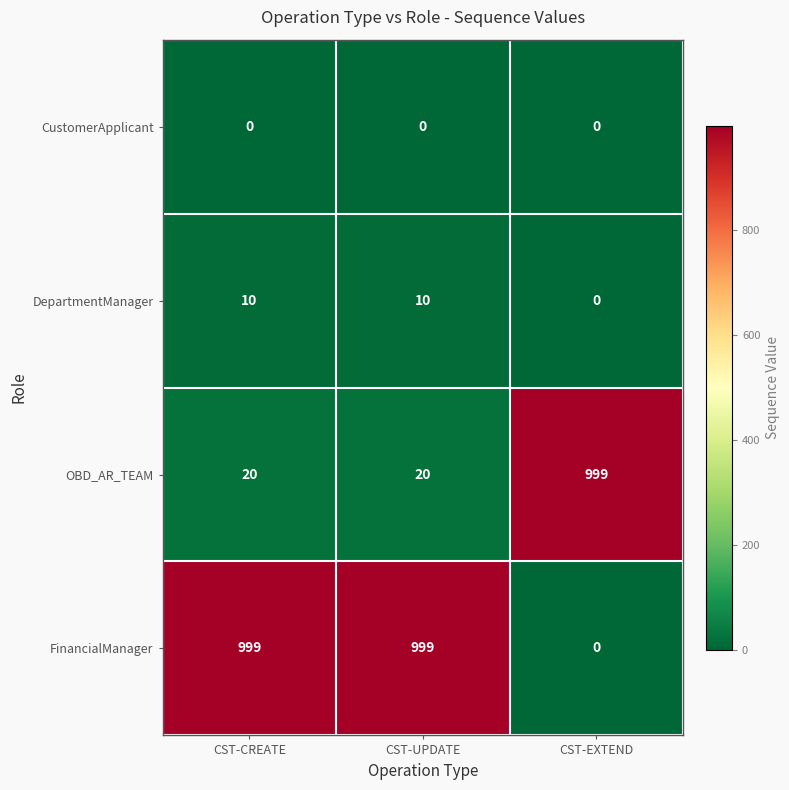

Reading left to right, what are all the values shown in this chart?

CustomerApplicant: 0	0	0
DepartmentManager: 10	10	0
OBD_AR_TEAM: 20	20	999
FinancialManager: 999	999	0